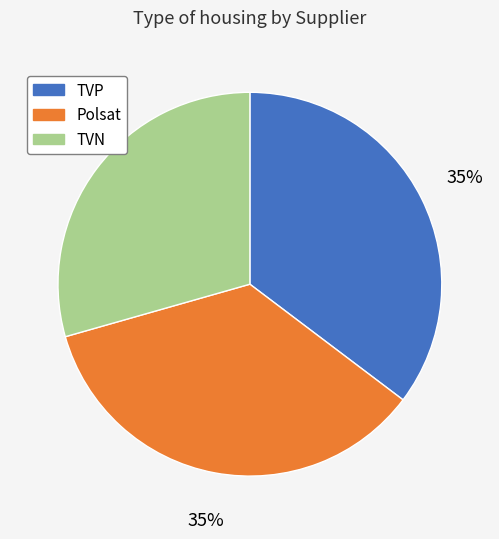

True or false: Polsat accounts for 35% of the total.

True